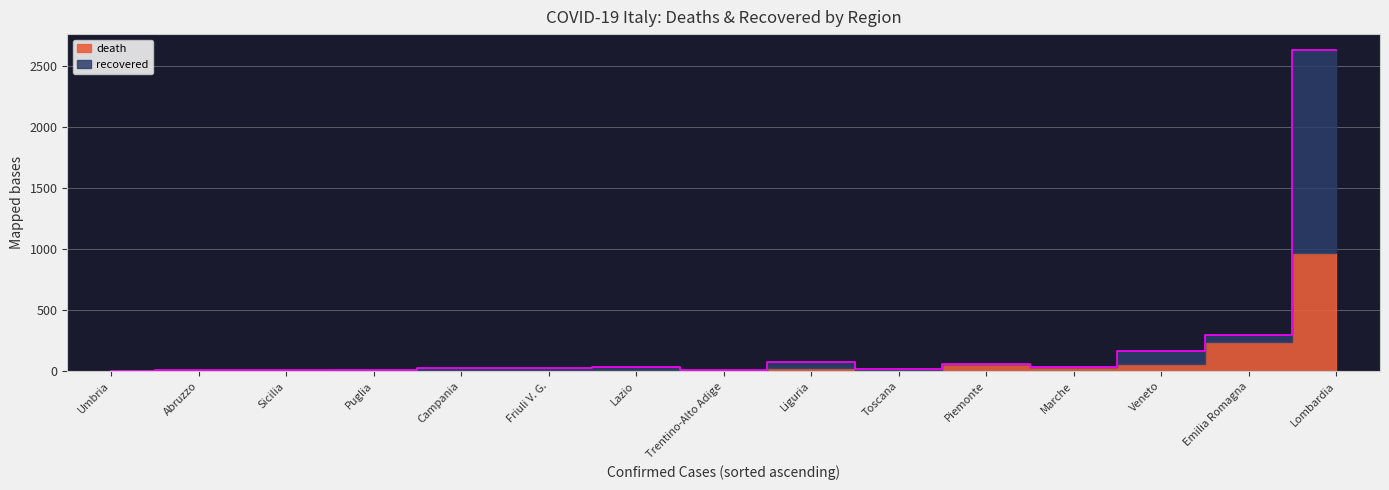

Which category has the highest value across all series?

Lombardia